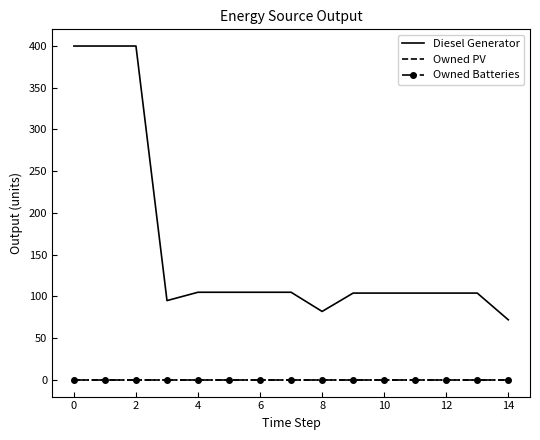

How many lines are shown in the chart?

3